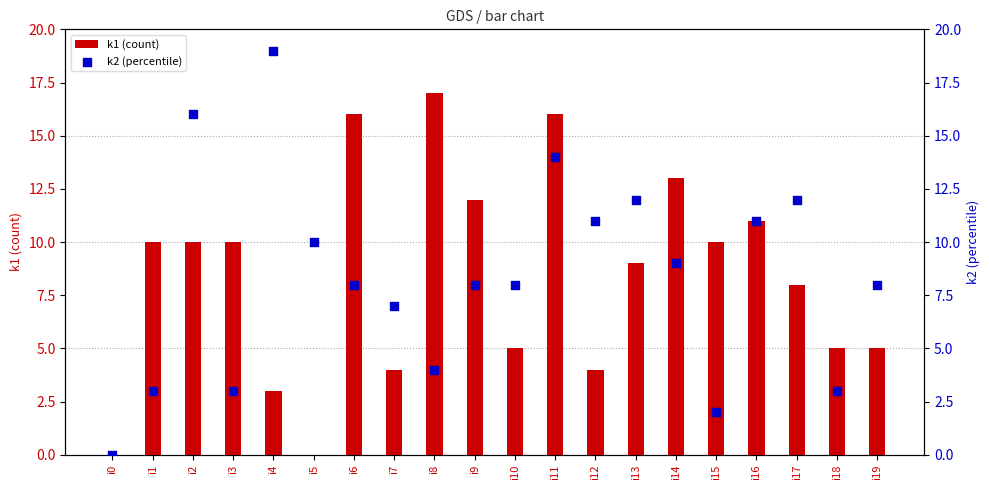

What are all the series names shown in the legend?

k1 (count), k2 (percentile)